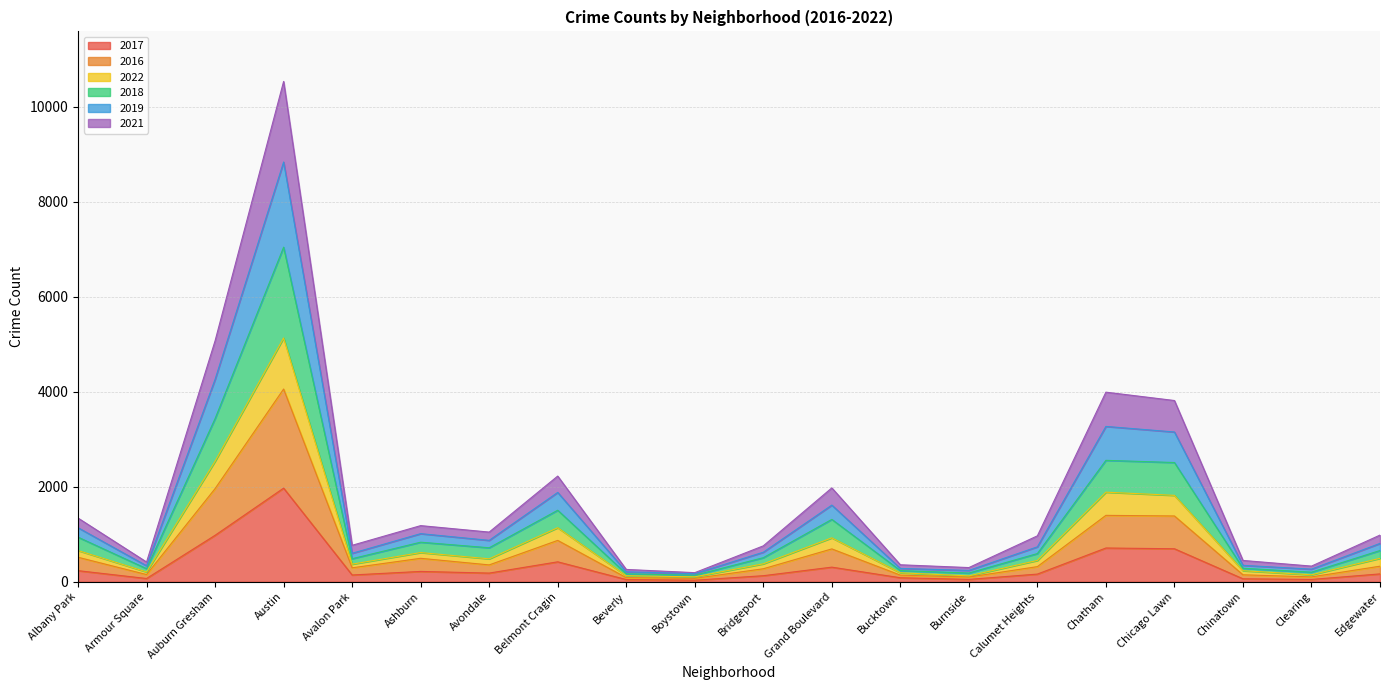

Which category has the highest value in the 2021 series?

Austin